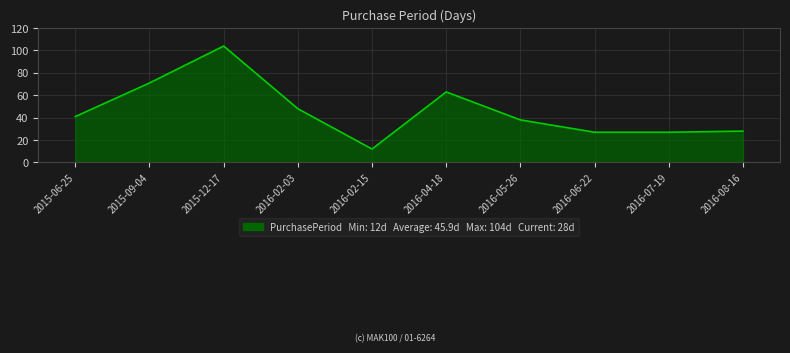

Reading left to right, extract all data points from this chart.

41	71	104	48	12	63	38	27	27	28